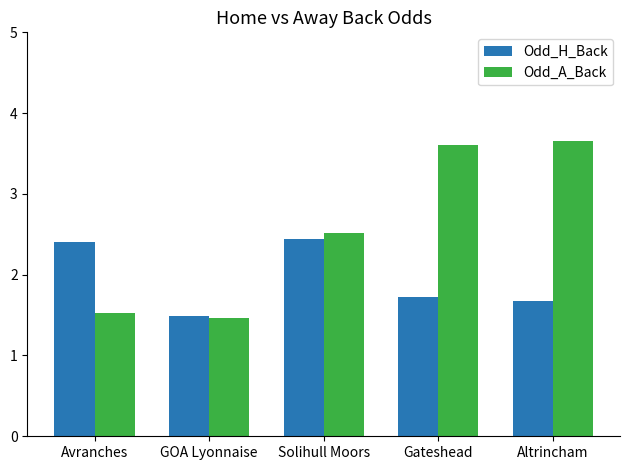

Rank the series by their maximum value, from highest to lowest.

Odd_A_Back, Odd_H_Back